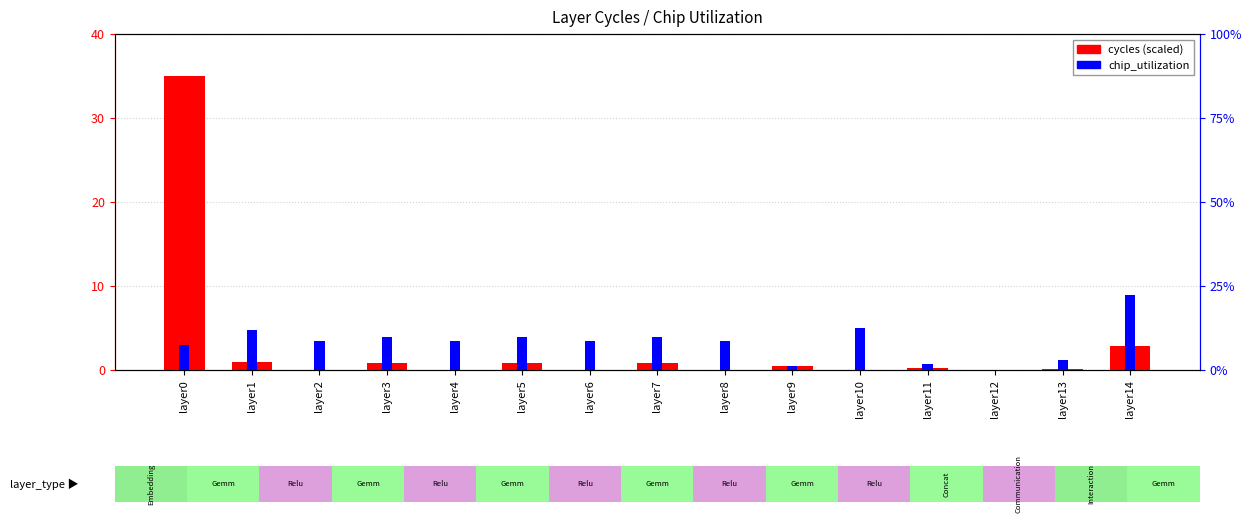

The chip_utilization series shows 8.6 at layer8. True or false?

True